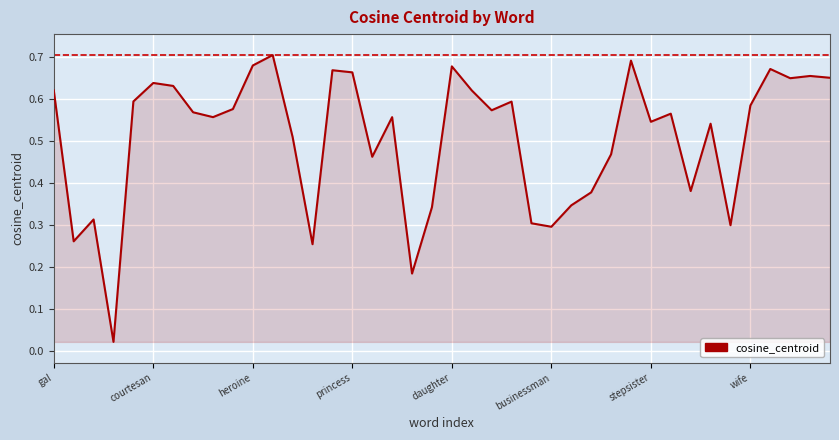

How many lines are shown in the chart?

1